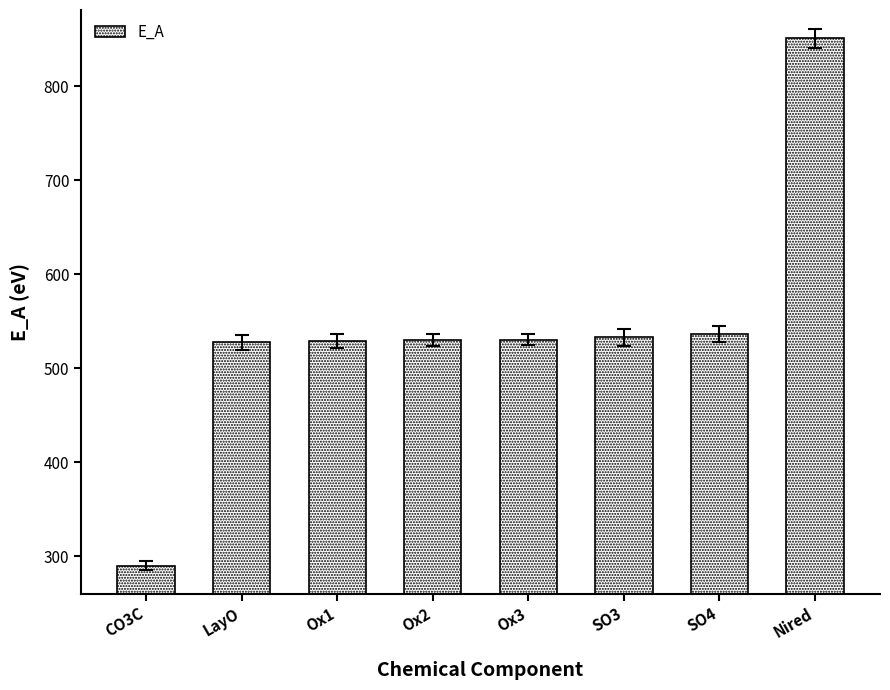

Read the value at Ox1.

528.9